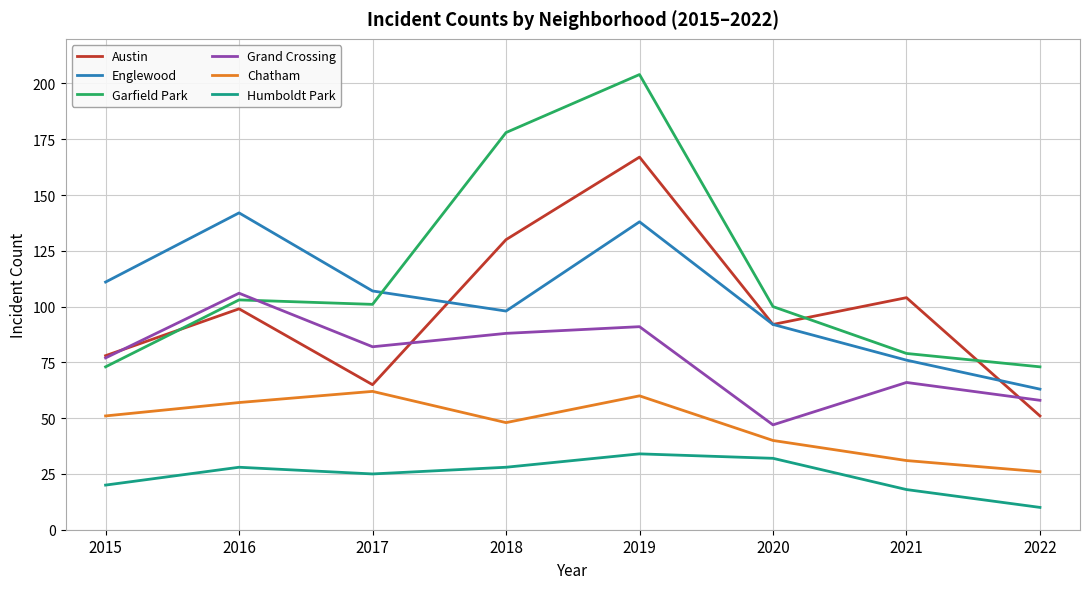

How many interior local peaks does the Austin series have?

3